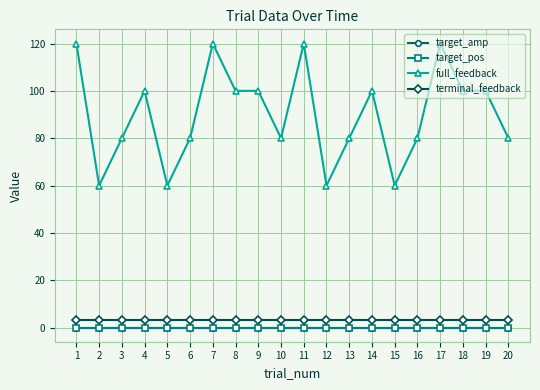

Reading left to right, extract all data points from this chart.

target_amp: 0	0	0	0	0	0	0	0	0	0	0	0	0	0	0	0	0	0	0	0
target_pos: 0	0	0	0	0	0	0	0	0	0	0	0	0	0	0	0	0	0	0	0
full_feedback: 120	60	80	100	60	80	120	100	100	80	120	60	80	100	60	80	120	100	100	80
terminal_feedback: 3	3	3	3	3	3	3	3	3	3	3	3	3	3	3	3	3	3	3	3